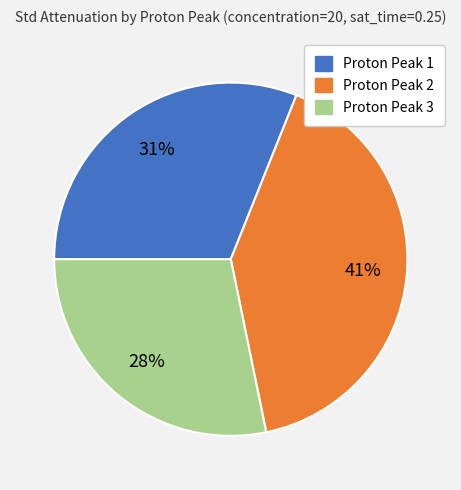

To the nearest percent, what is the average slice percentage?

33%